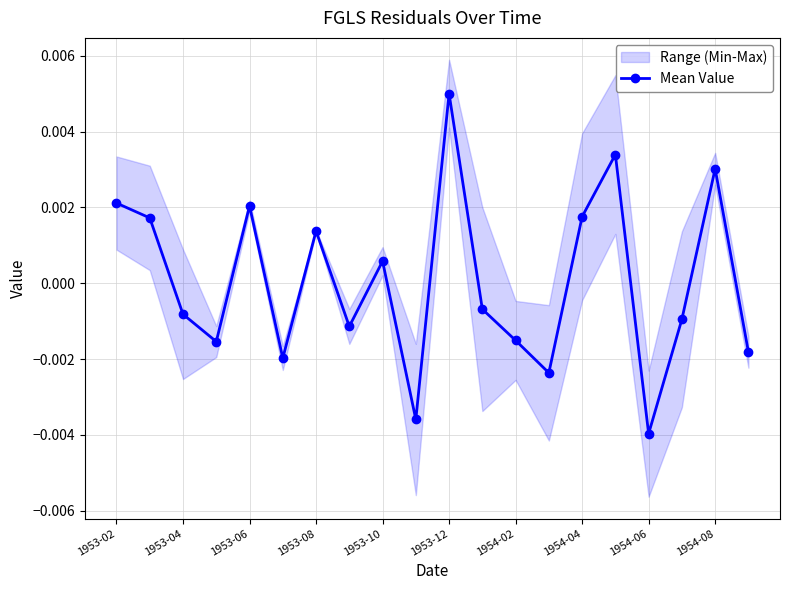

How many interior local valleys (lower than both neighbors) does the data have?

6